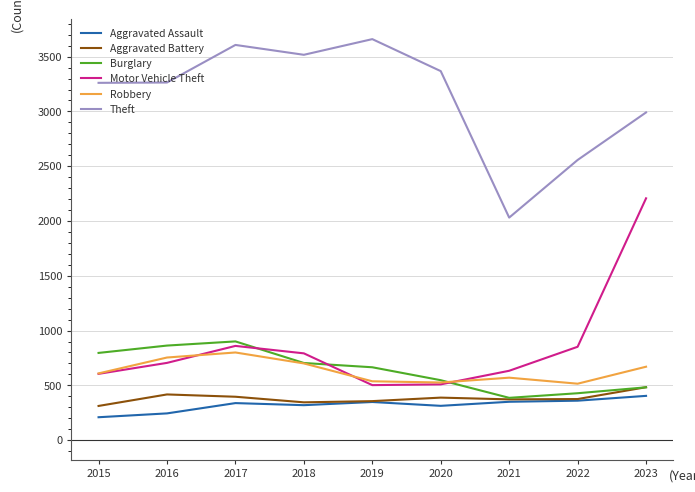

What is the sum of the Motor Vehicle Theft values at 2015 and 2018?

1397